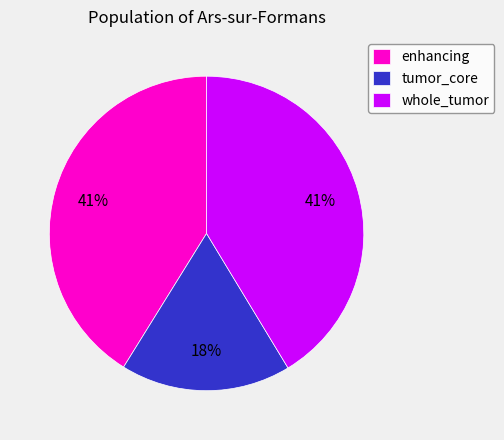

To the nearest percent, what portion does tumor_core represent?

18%